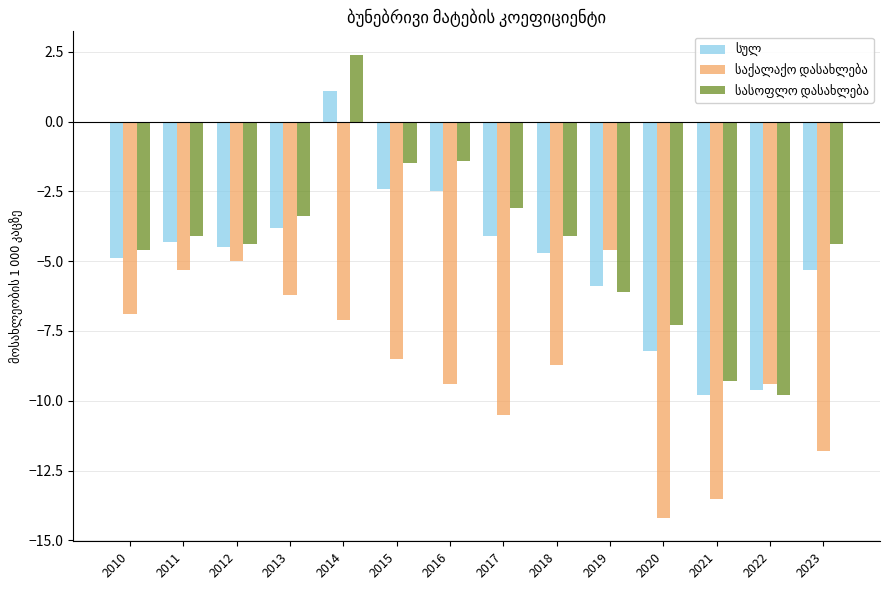

Count the number of data series in this chart.

3